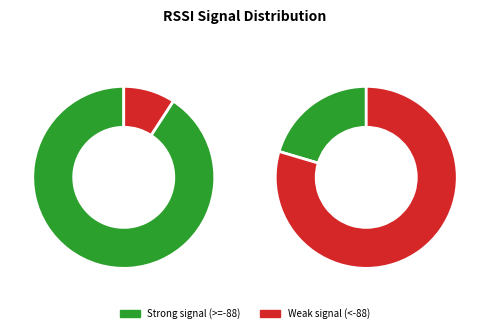

The 68:a0:3e:f3:44:2c slice represents 21% of the pie. True or false?

True